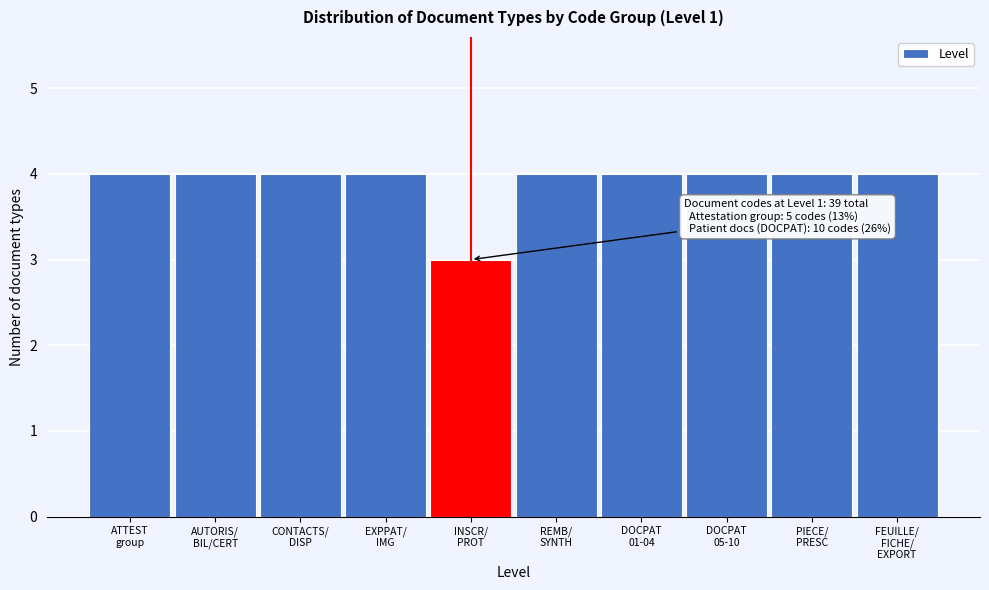

Reading left to right, list all the values displayed in this chart.

4	4	4	4	3	4	4	4	4	4